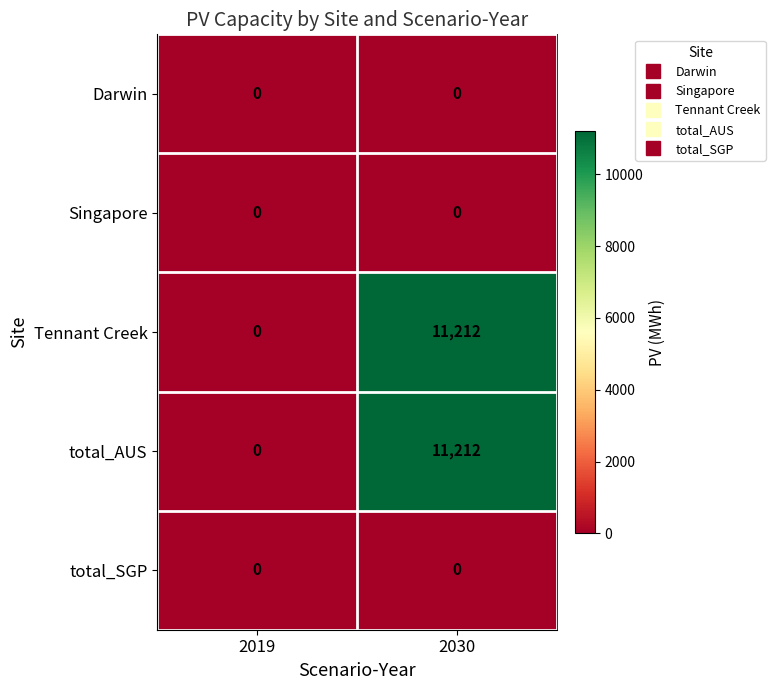

What is the sum of all total_AUS values?

11212